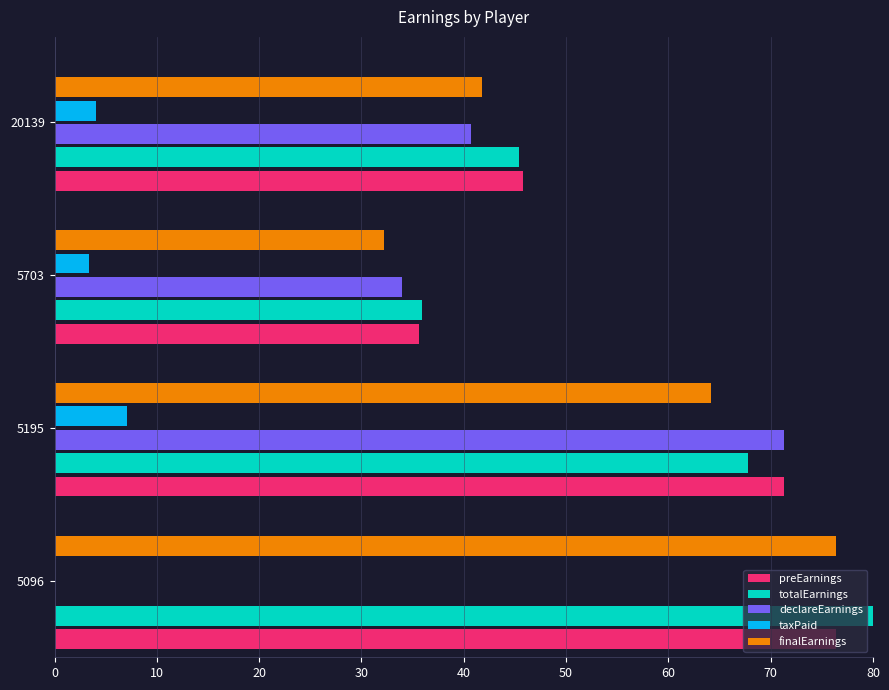

Between 5195 and 5703, which series saw the biggest shift?

declareEarnings